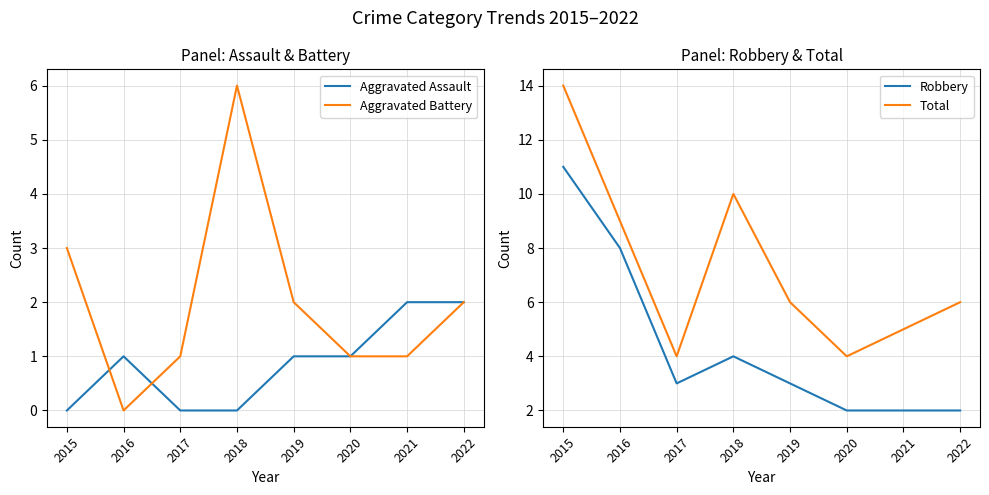

Reading left to right, list all the values displayed in this chart.

Aggravated Assault: 0	1	0	0	1	1	2	2
Aggravated Battery: 3	0	1	6	2	1	1	2
Robbery: 11	8	3	4	3	2	2	2
Total: 14	9	4	10	6	4	5	6